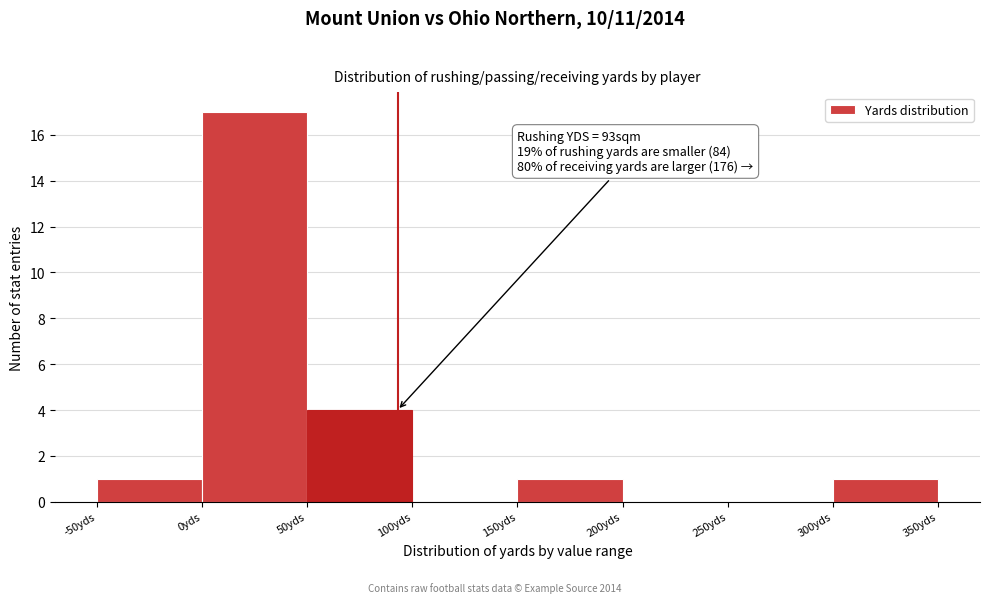

Which range on the x-axis has the tallest bar?

0 to 50